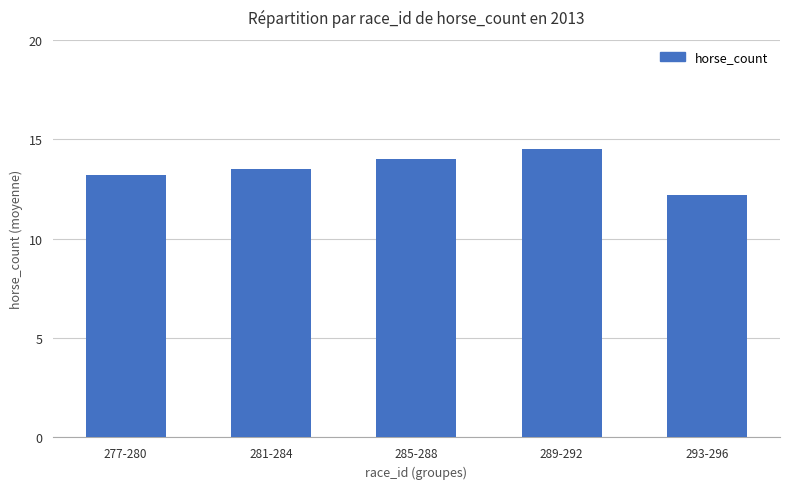

Approximately how many times larger is the value at 289-292 compared to 285-288?

1.0